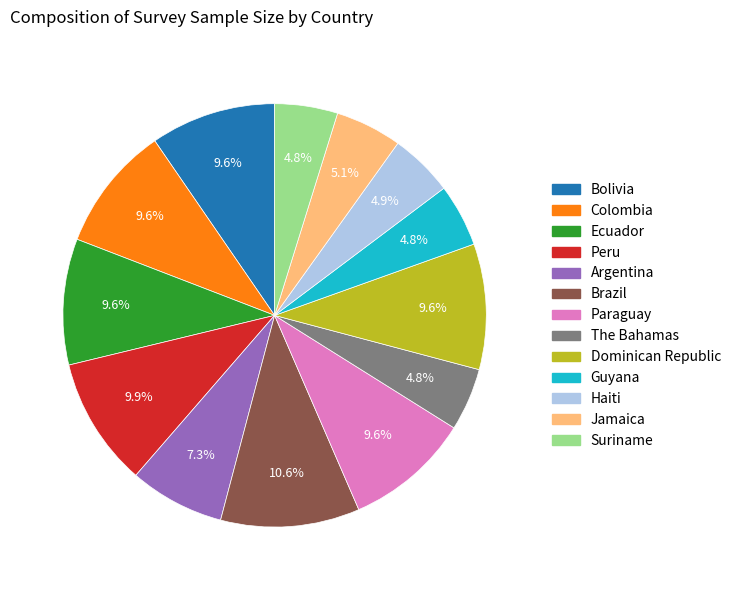

Which category has the biggest portion of the pie?

Brazil